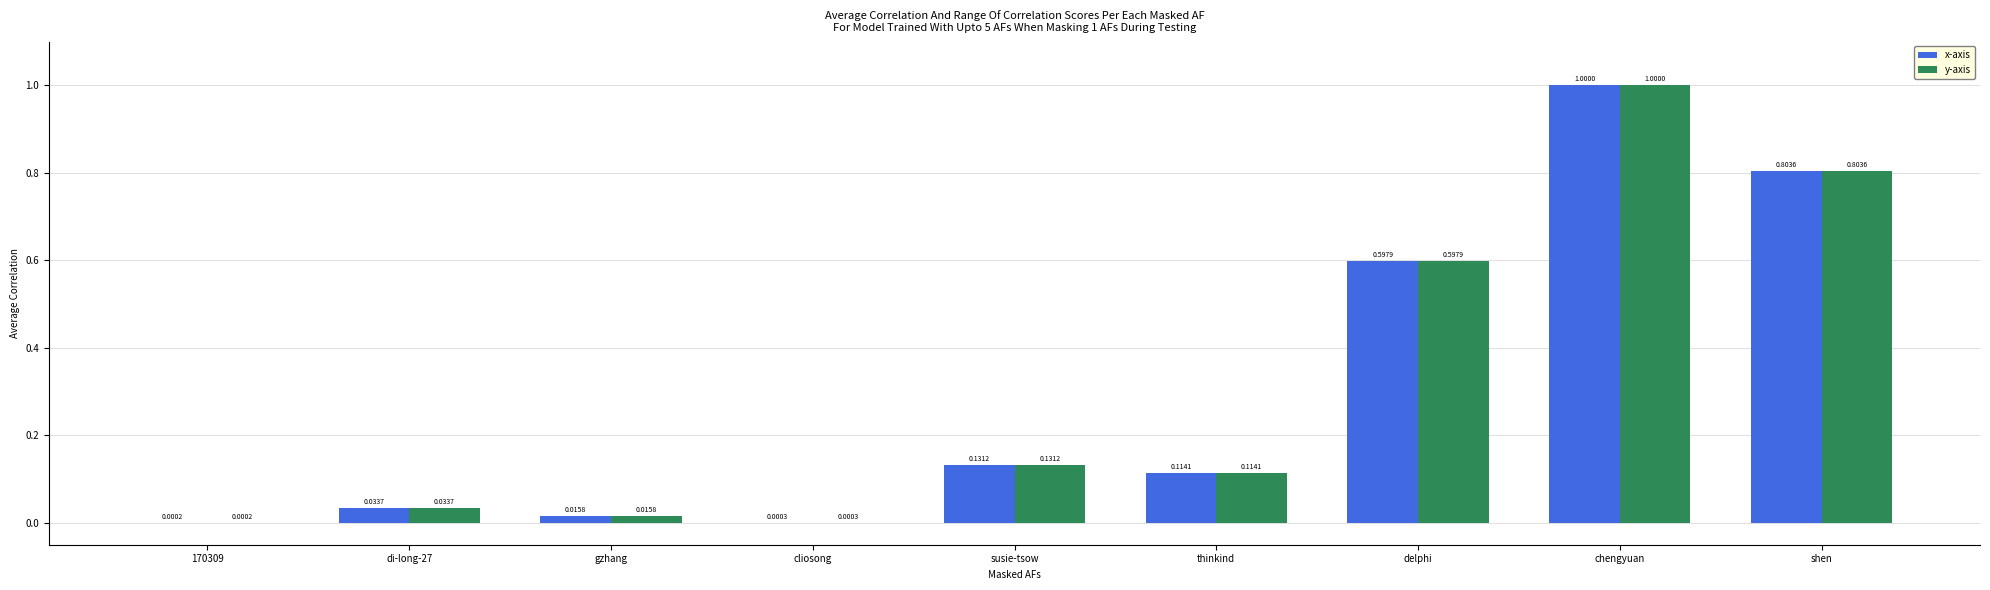

At which category is the sum across all series the highest?

chengyuan